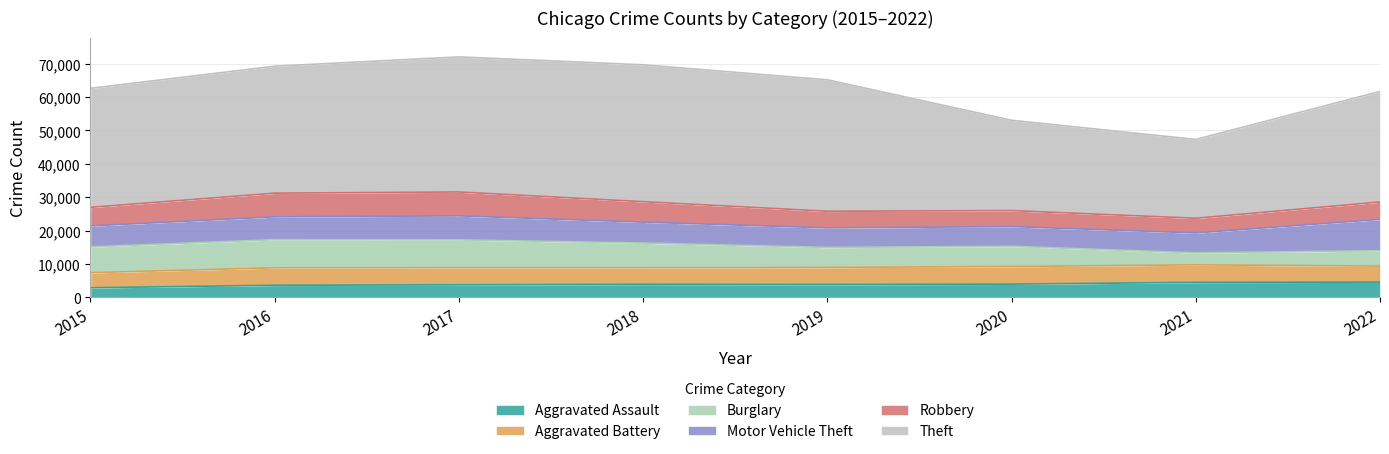

After their last crossing, which series has the higher values: Burglary or Motor Vehicle Theft?

Motor Vehicle Theft